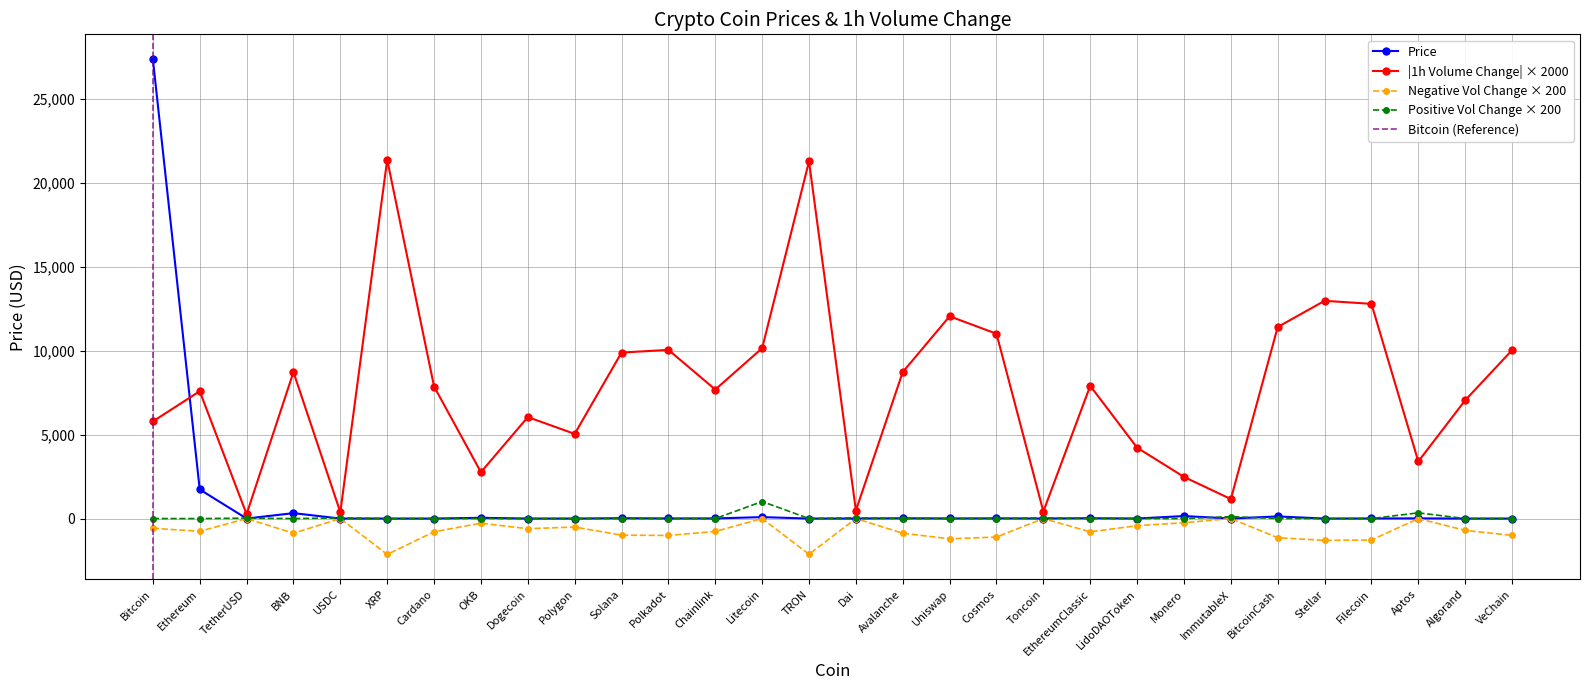

What is the difference between the values at Toncoin and Filecoin?

3.2